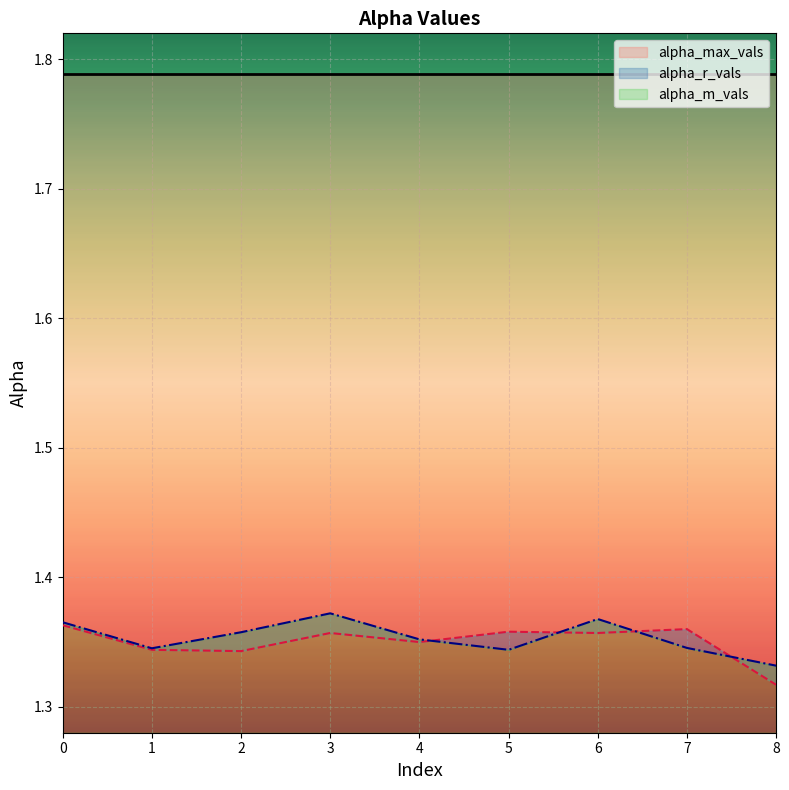

Which category has the lowest value in the alpha_max_vals series?

8